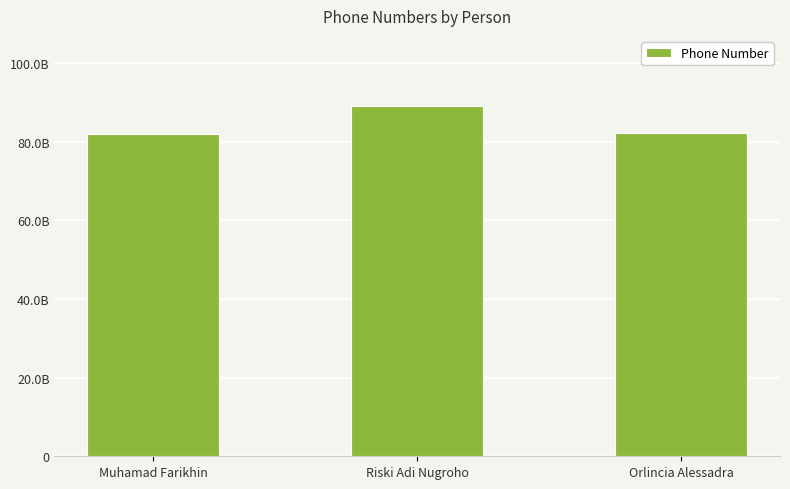

How many data points are less than 82134123987?

1